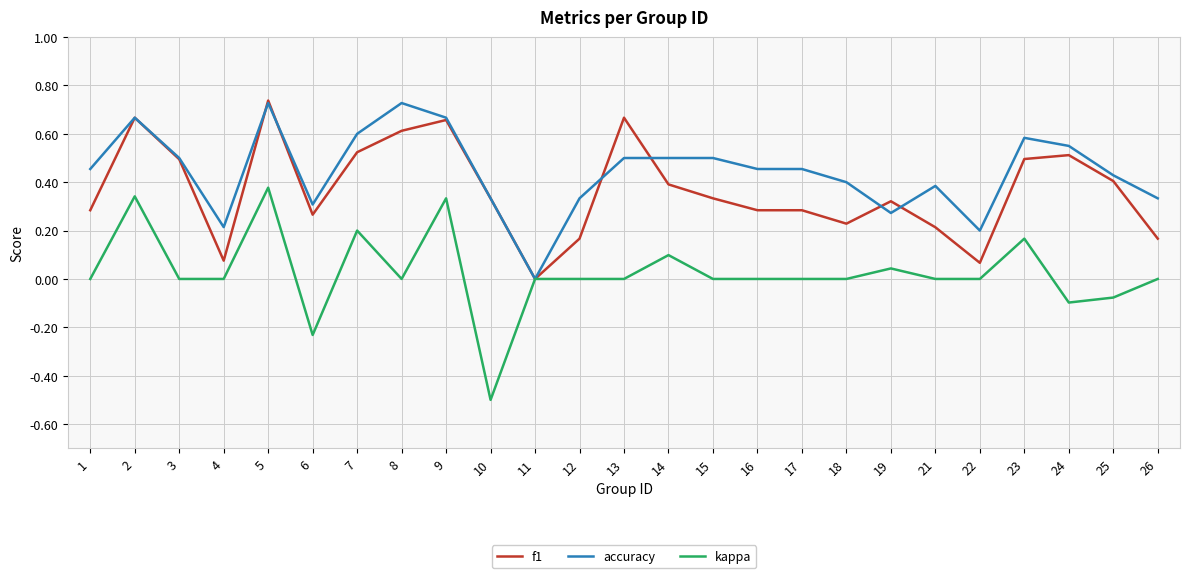

Which series has the widest spread of values?

kappa